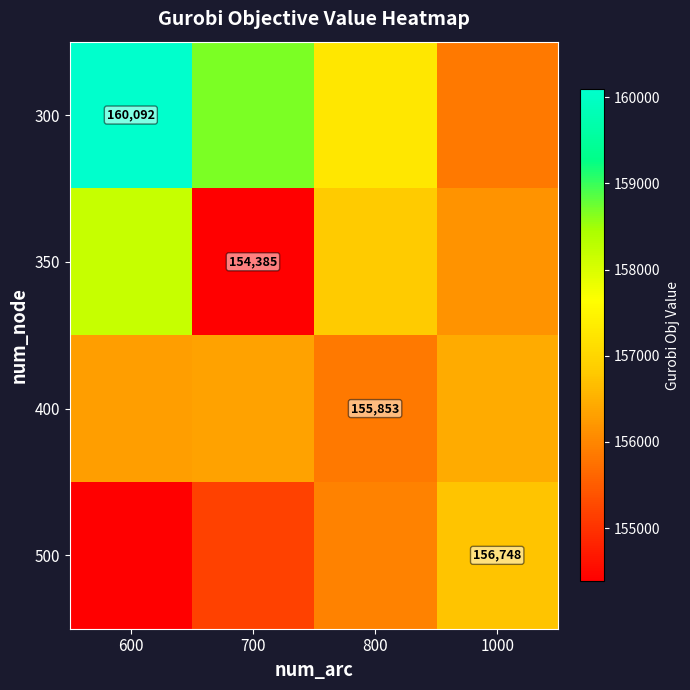

What is the spread (max minus min) of values at 1000?

894.9